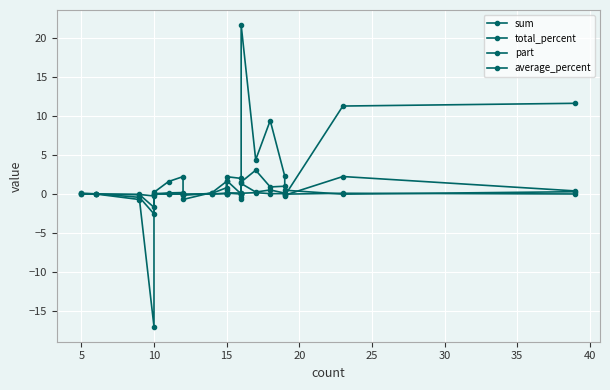

The value of sum at 12 is 3.2. True or false?

False